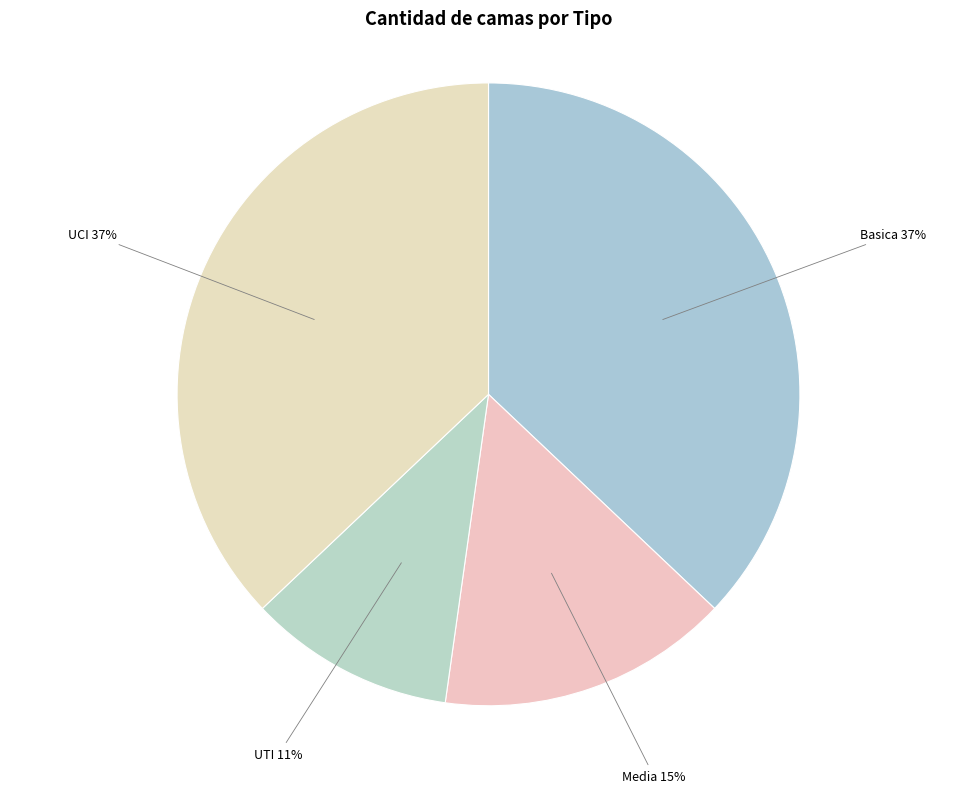

What is the smallest slice in the pie chart?

UTI